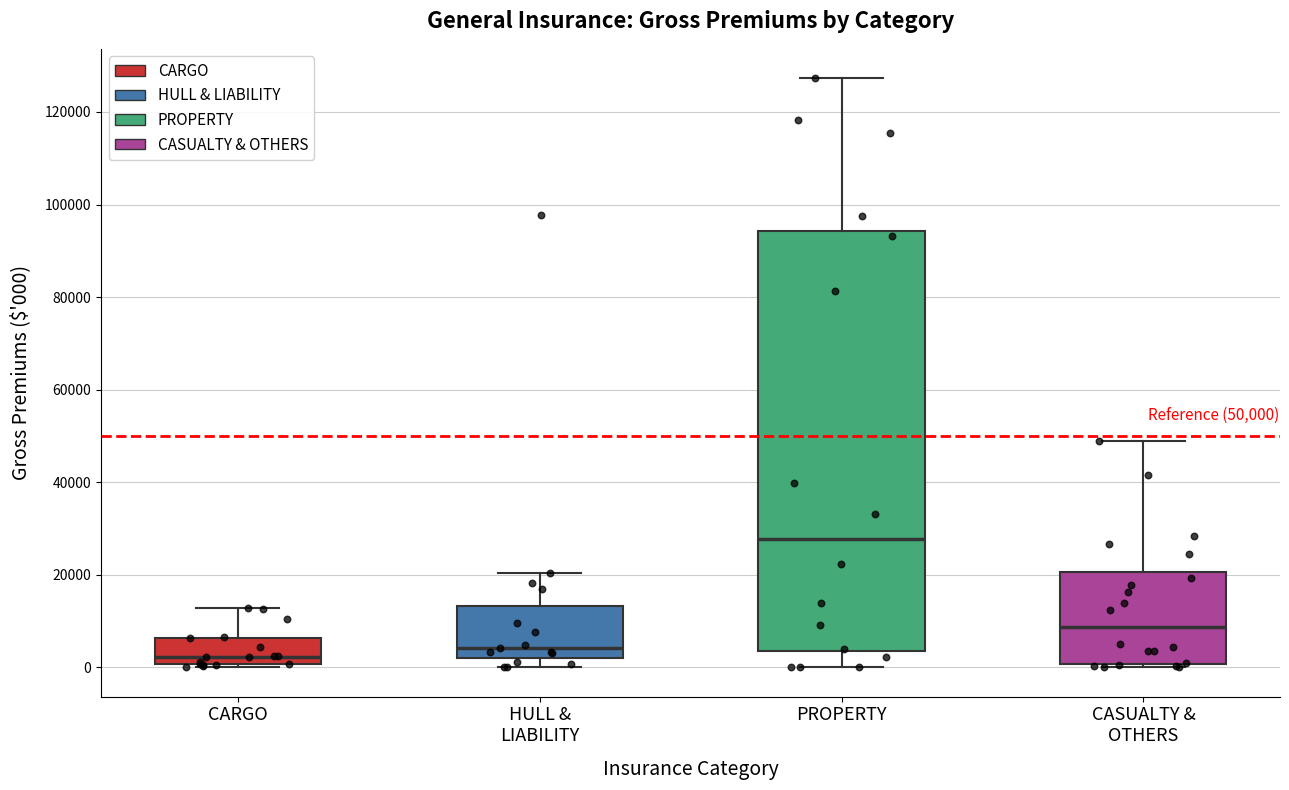

Which box is the tallest, from its lower edge to its upper edge?

PROPERTY